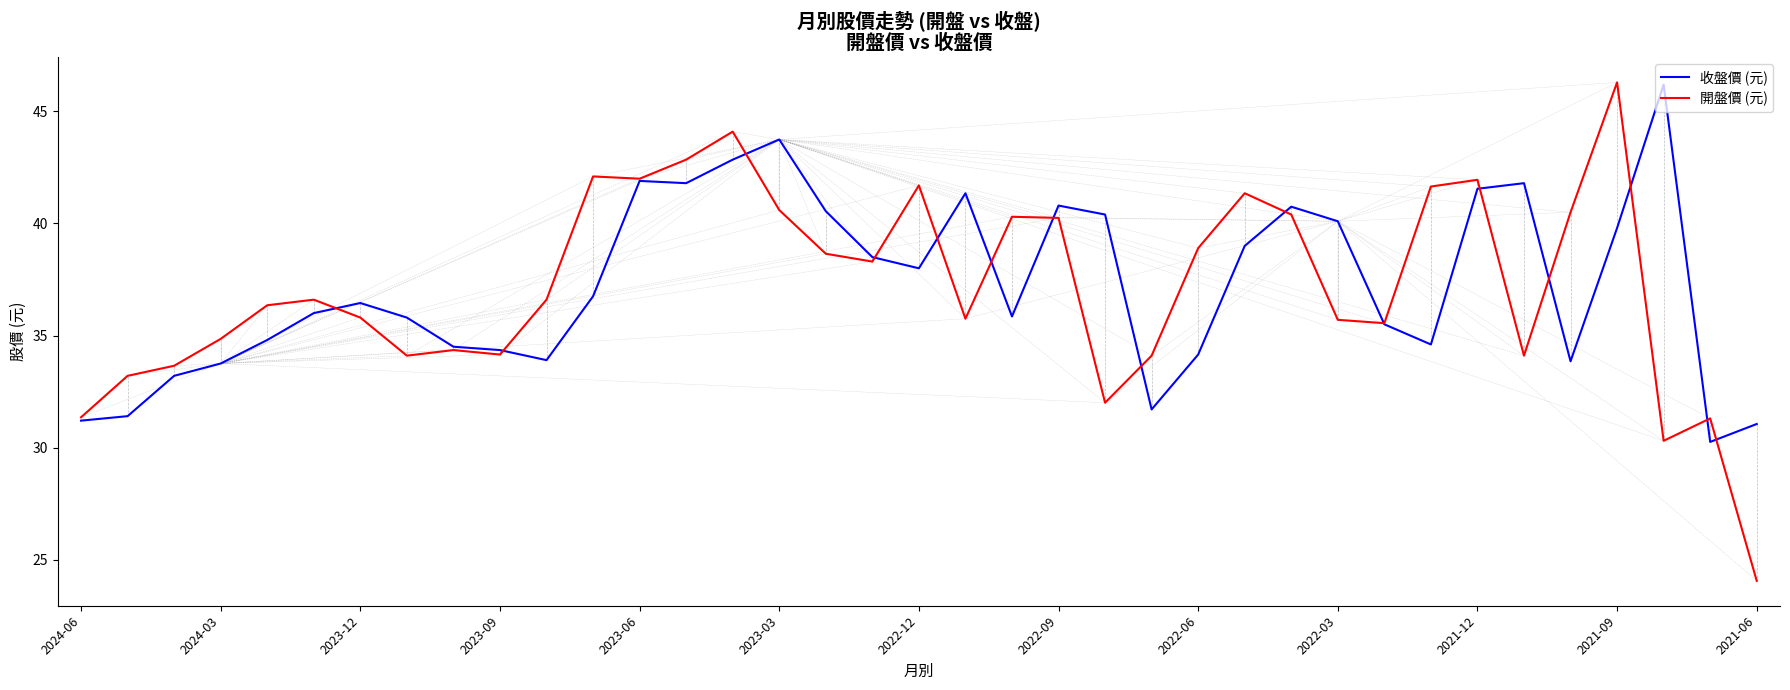

Which series has the widest spread of values?

開盤價 (元)